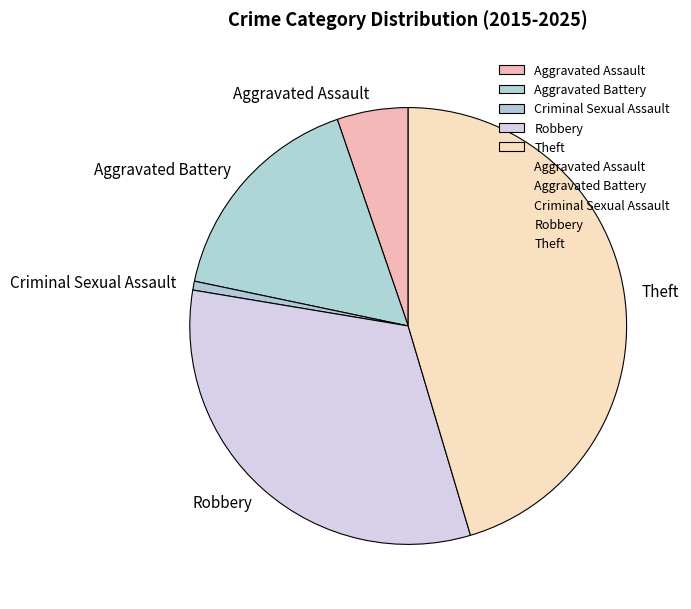

Is the sum of Aggravated Battery and Theft greater than half?

Yes